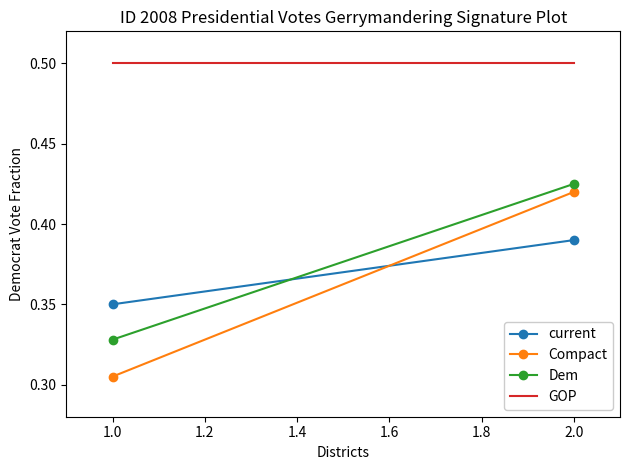

At how many categories does at least one series exceed 0?

2